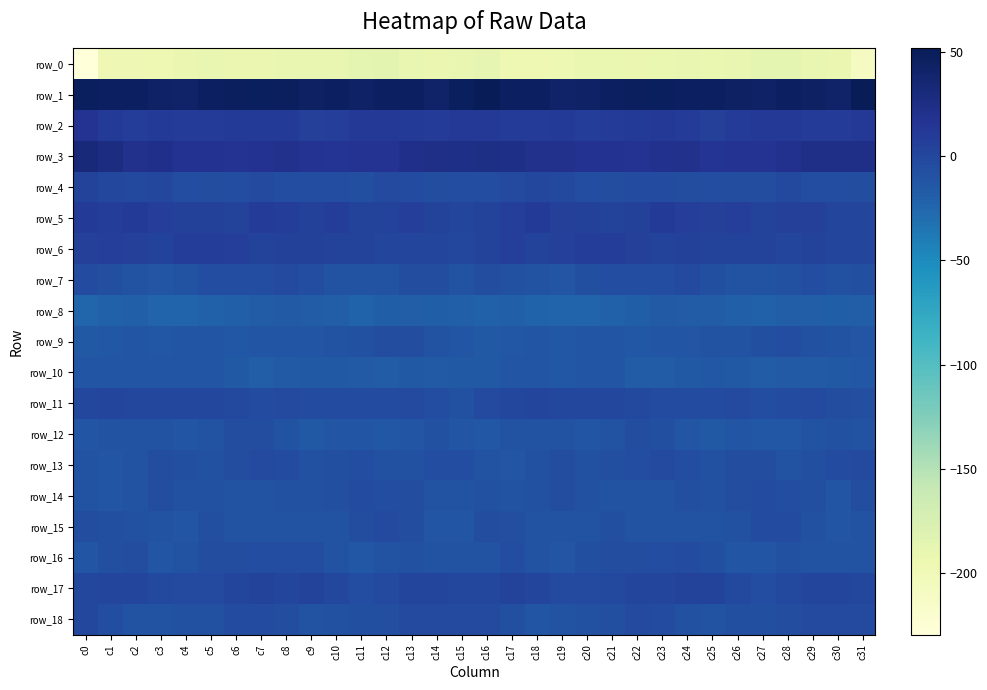

List the series in order of their peak value, lowest first.

row_0, row_8, row_10, row_12, row_9, row_16, row_14, row_13, row_15, row_7, row_18, row_11, row_17, row_4, row_6, row_5, row_2, row_3, row_1